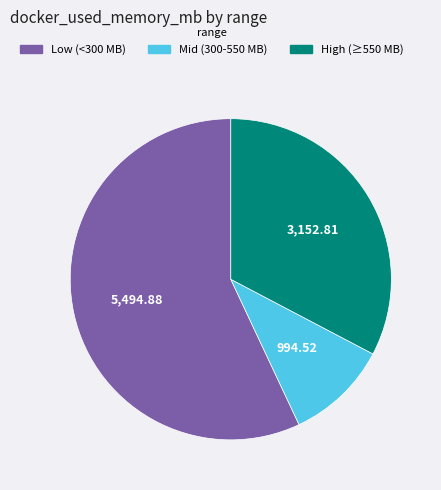

Does any single category account for the majority?

Yes